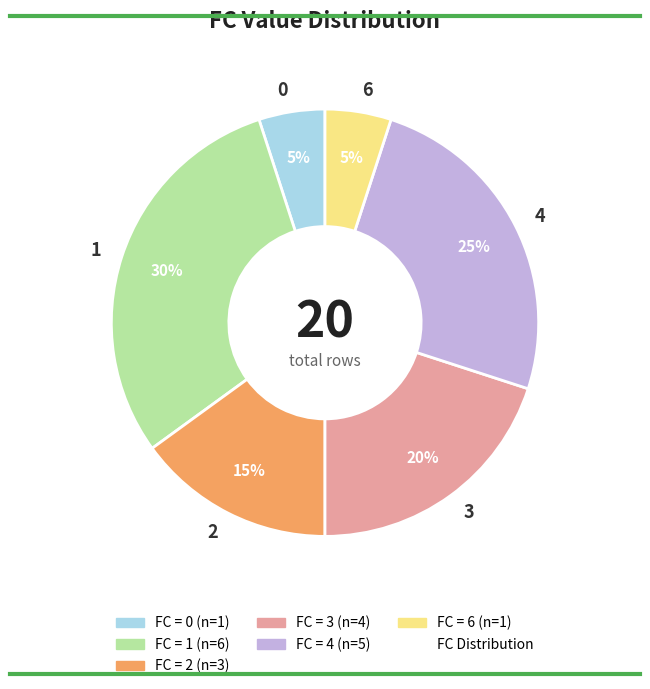

To the nearest percent, what is the difference between the largest and smallest slice percentages?

25%